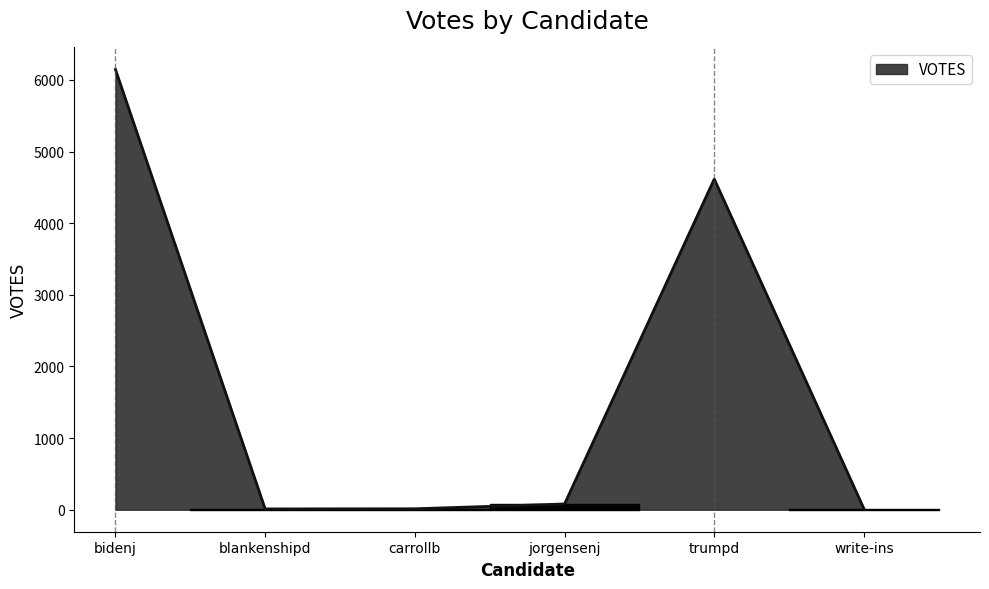

What is the average value?

1813